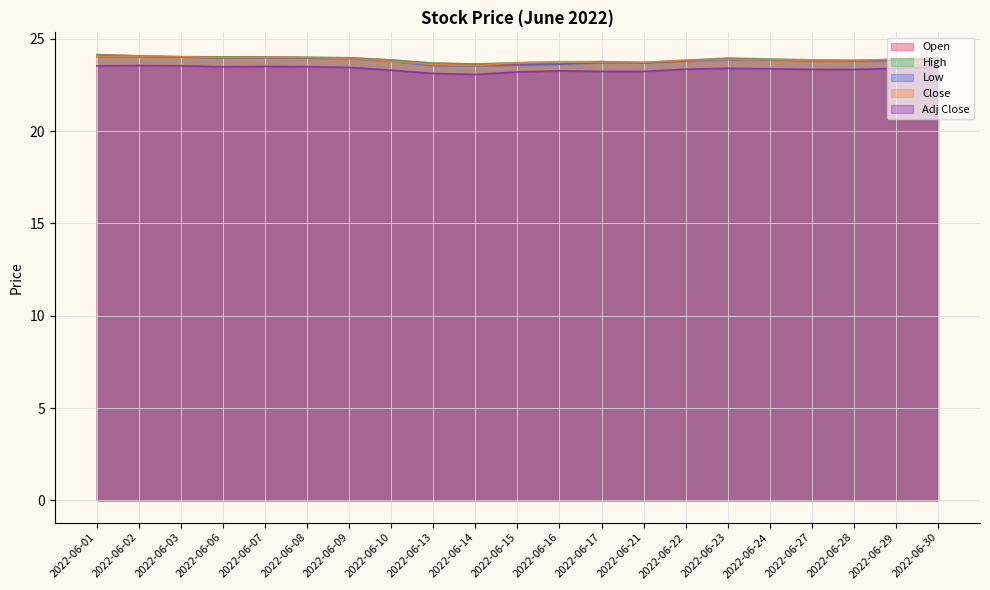

Does the chart display data point markers on the line(s)?

No